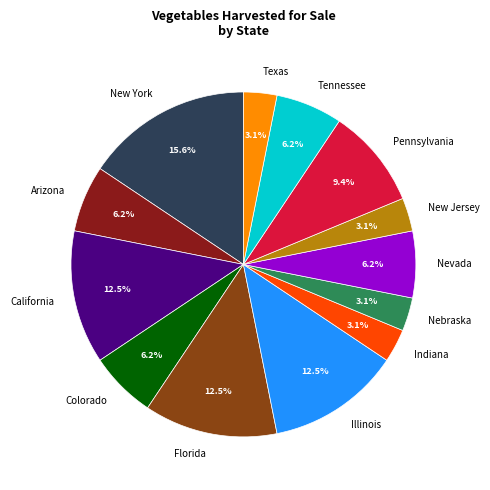

What is the ratio of the value at Arizona to the value at Colorado?

1.0